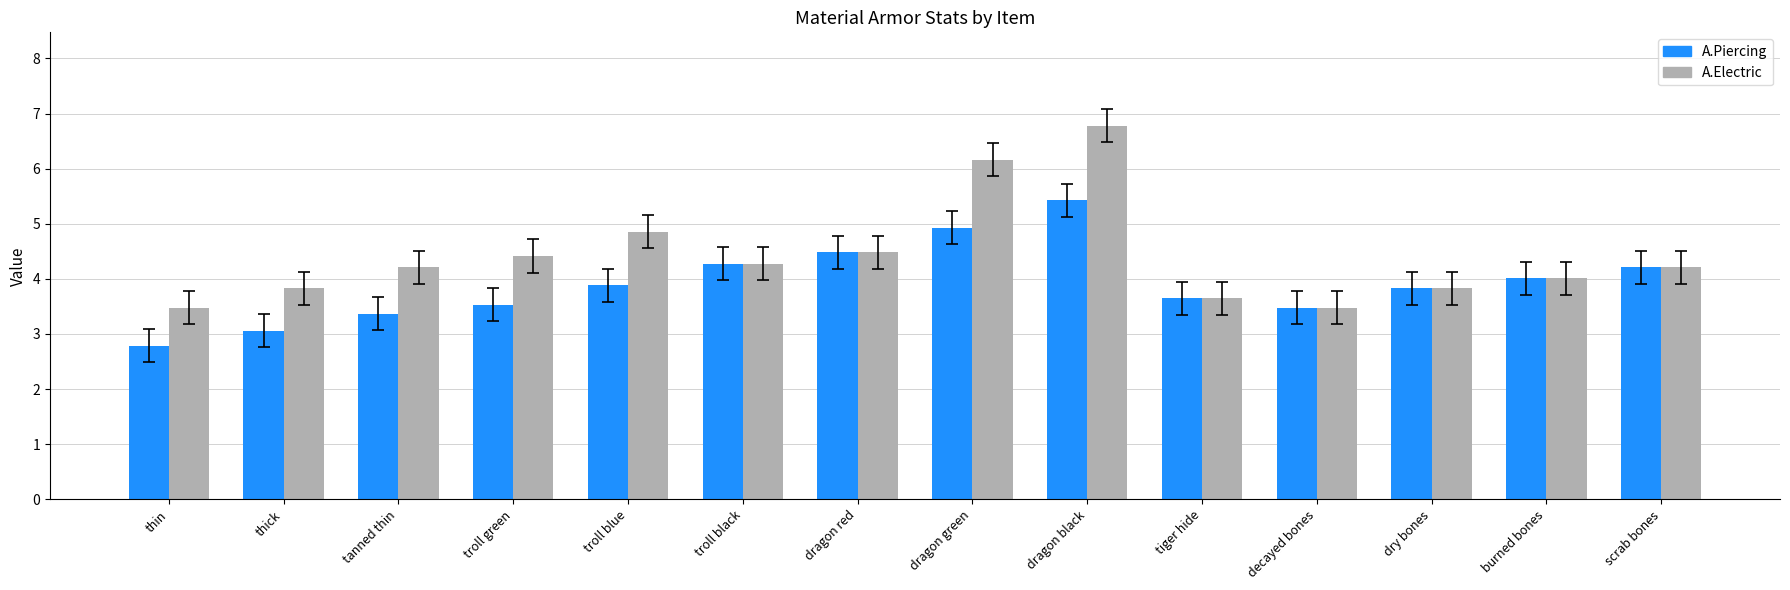

What is the label of the 1st bar from the left?

thin